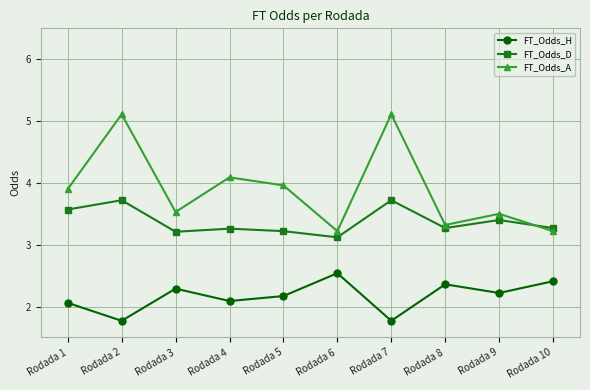

Is it true that FT_Odds_A equals 1.1 at Rodada 2?

False